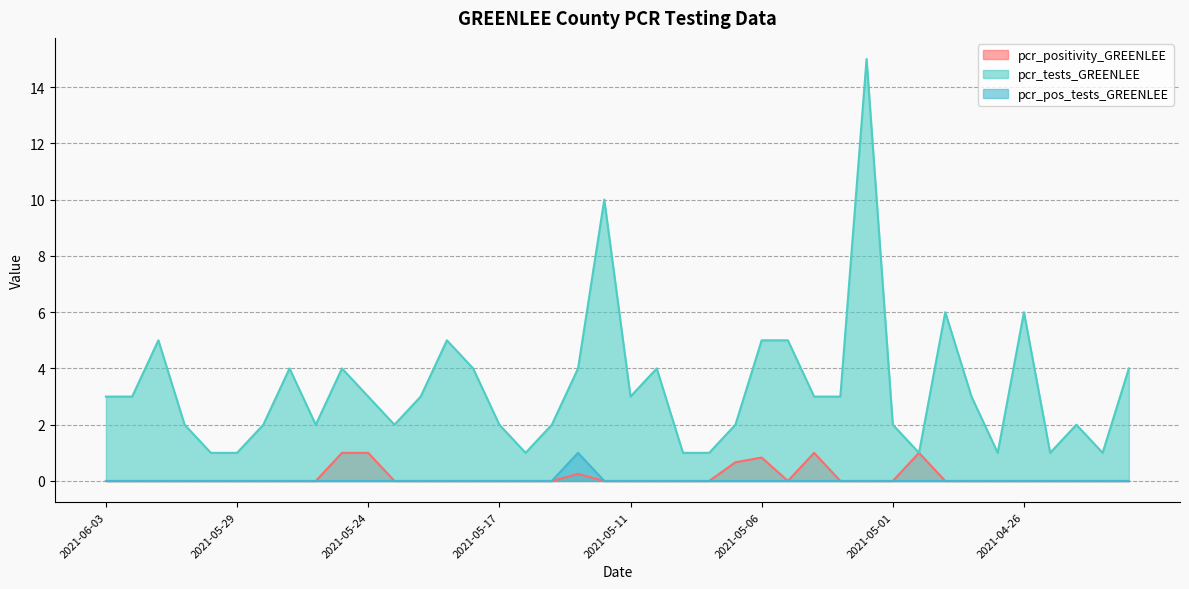

How many categories are shown in the chart?

40